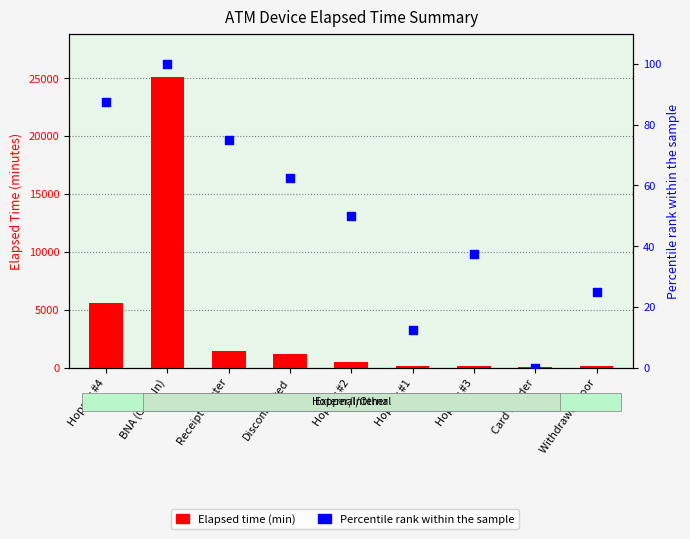

Which series contains the highest Y value?

Elapsed time (min)